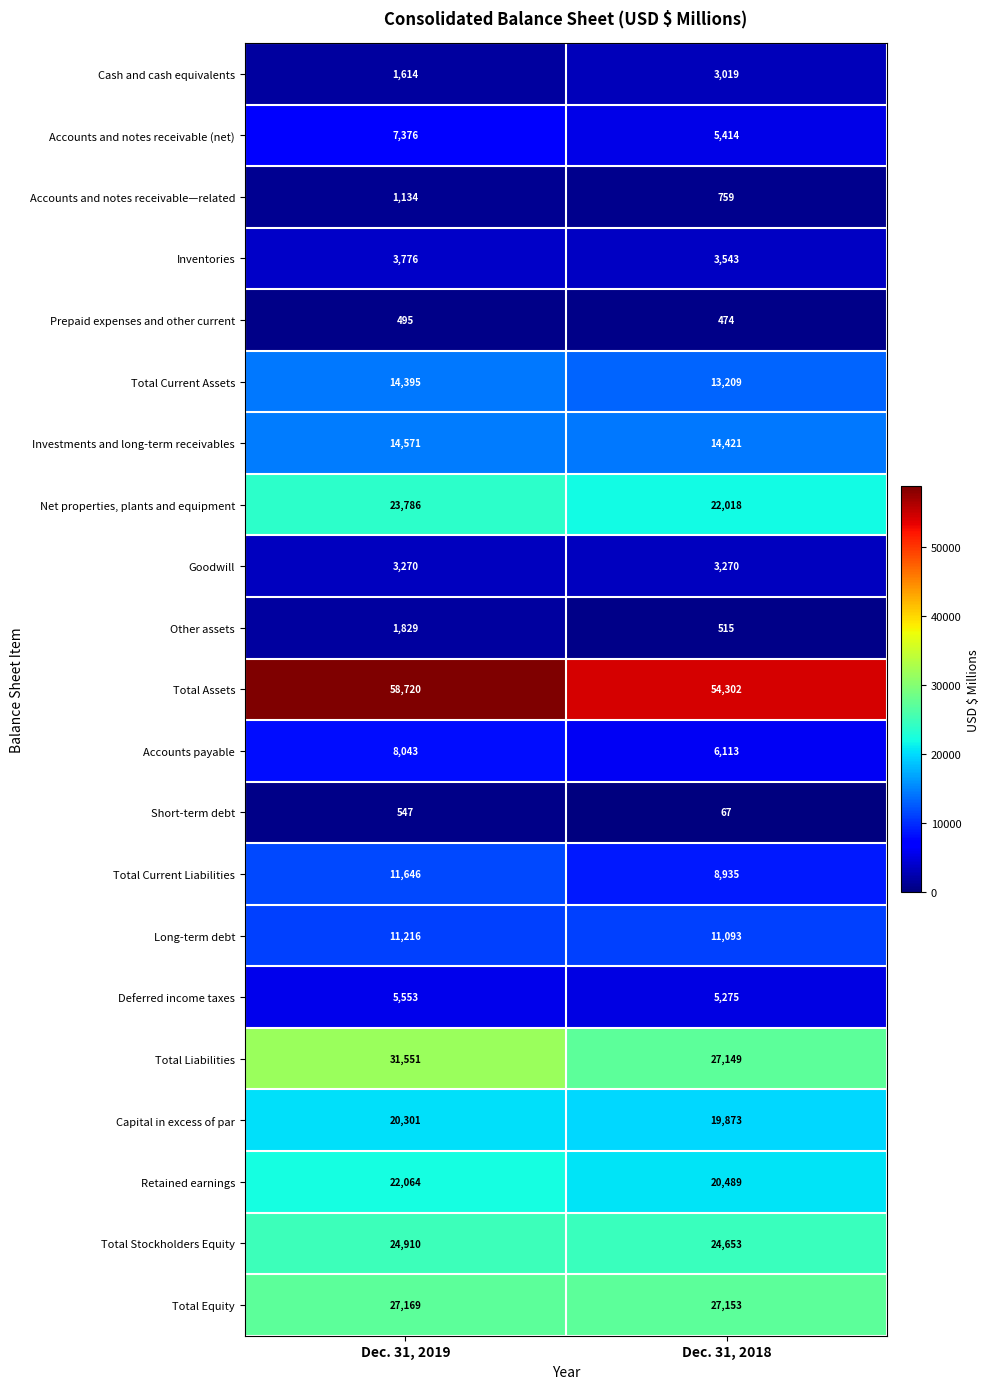

At which label is Total Stockholders Equity closest to 24781?

Dec. 31, 2018